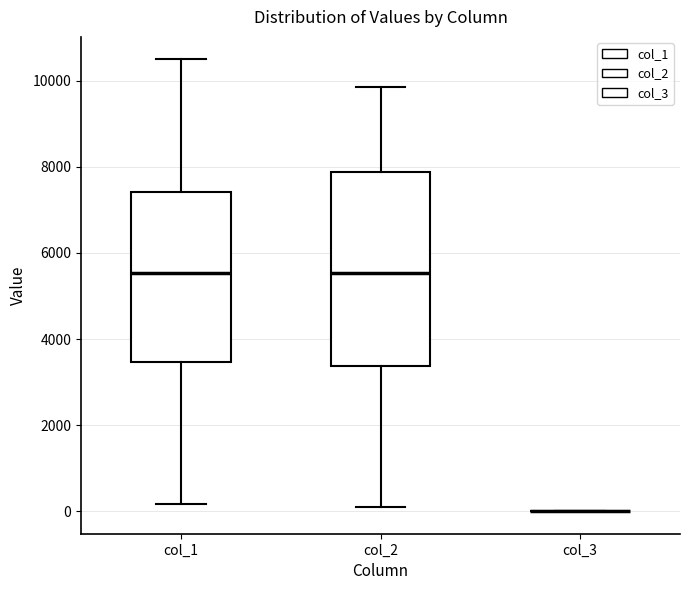

Which box is the tallest, from its lower edge to its upper edge?

col_2